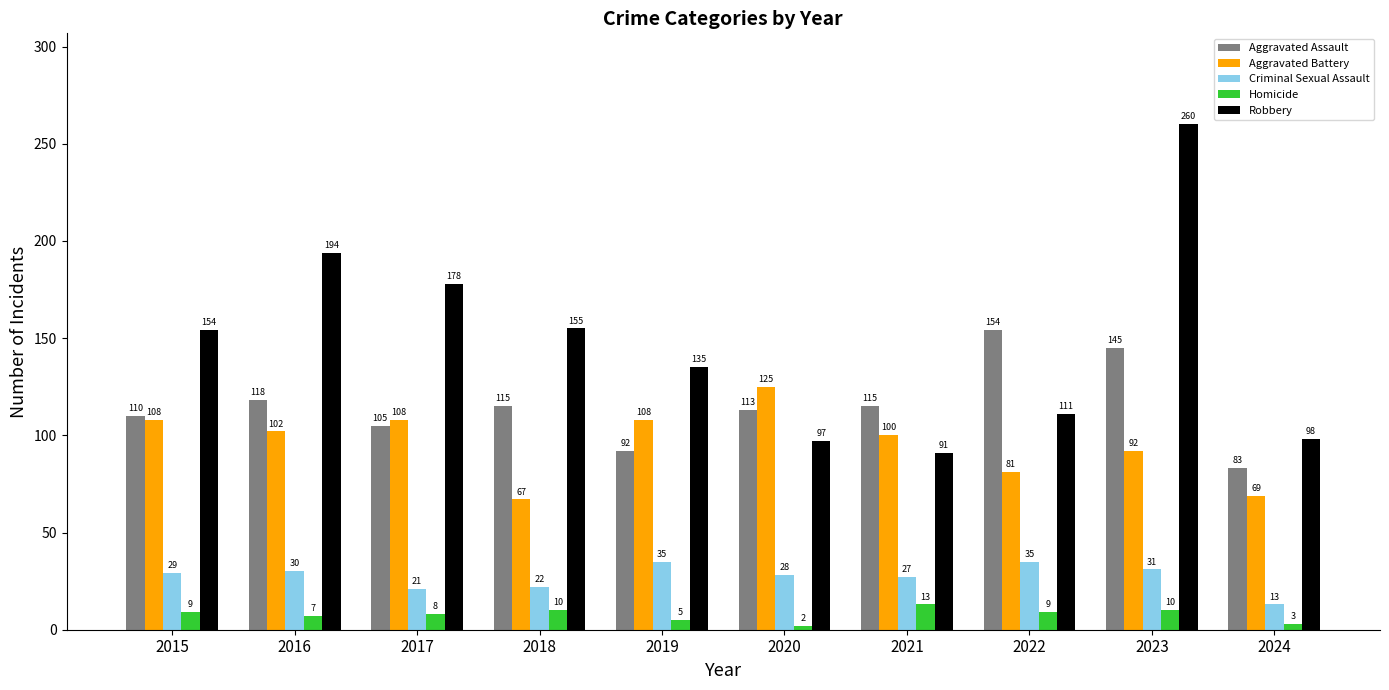

What is the sum of all Robbery values?

1473